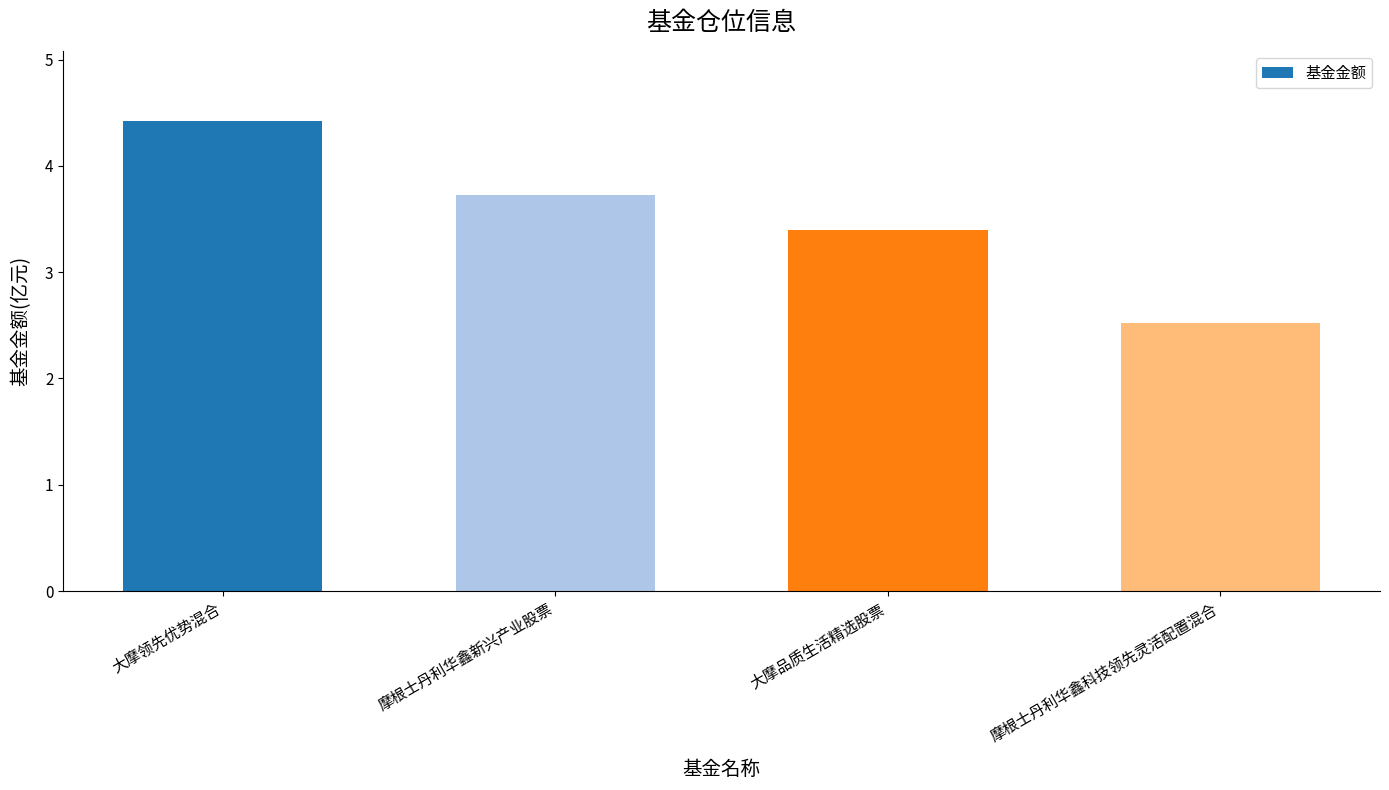

How many values are below 3?

1